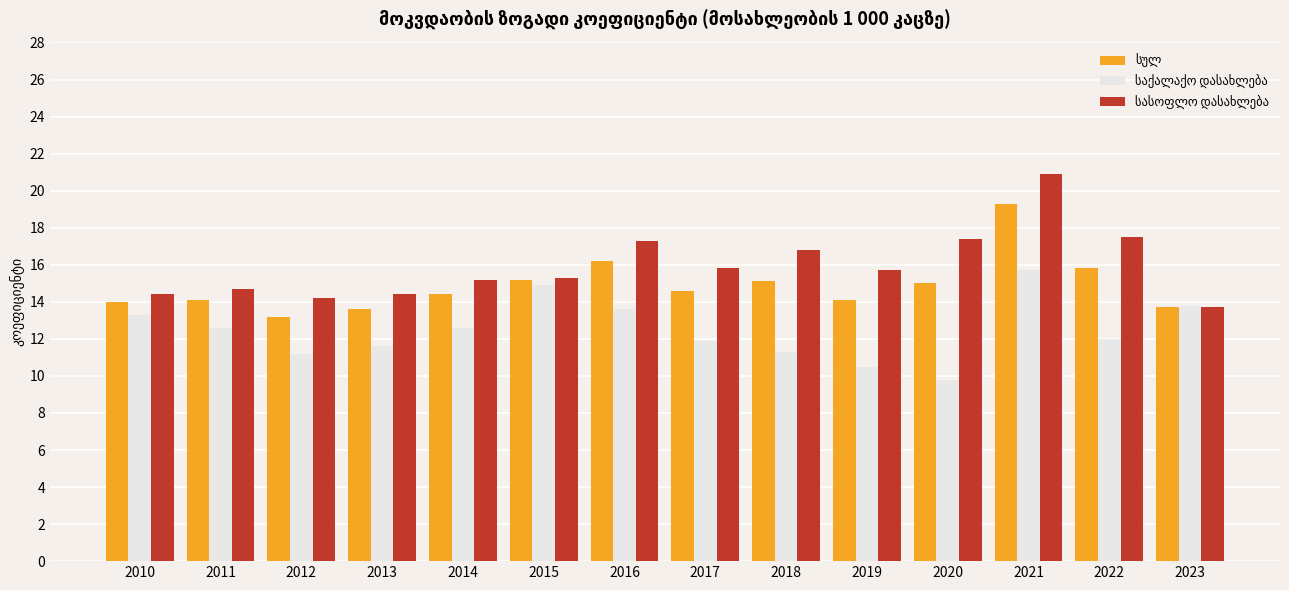

How many series are shown in this chart?

3